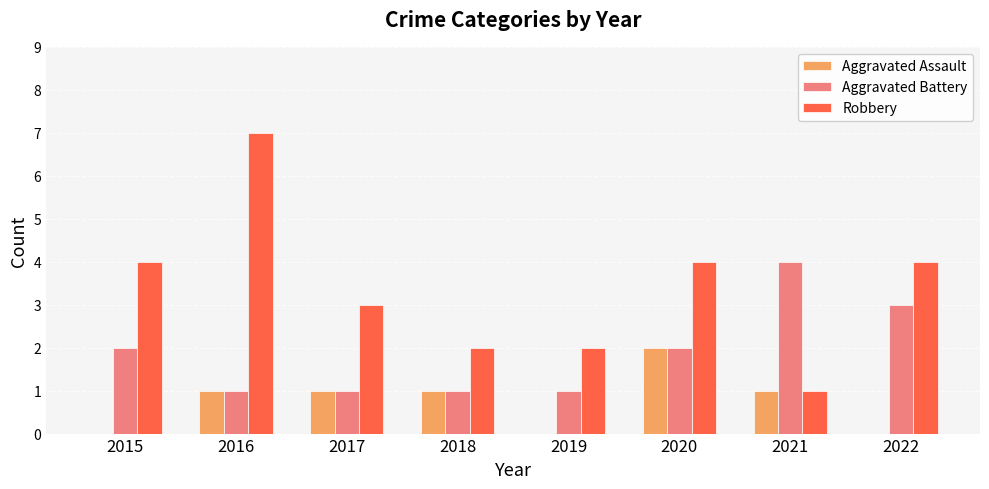

How many series are shown in this chart?

3